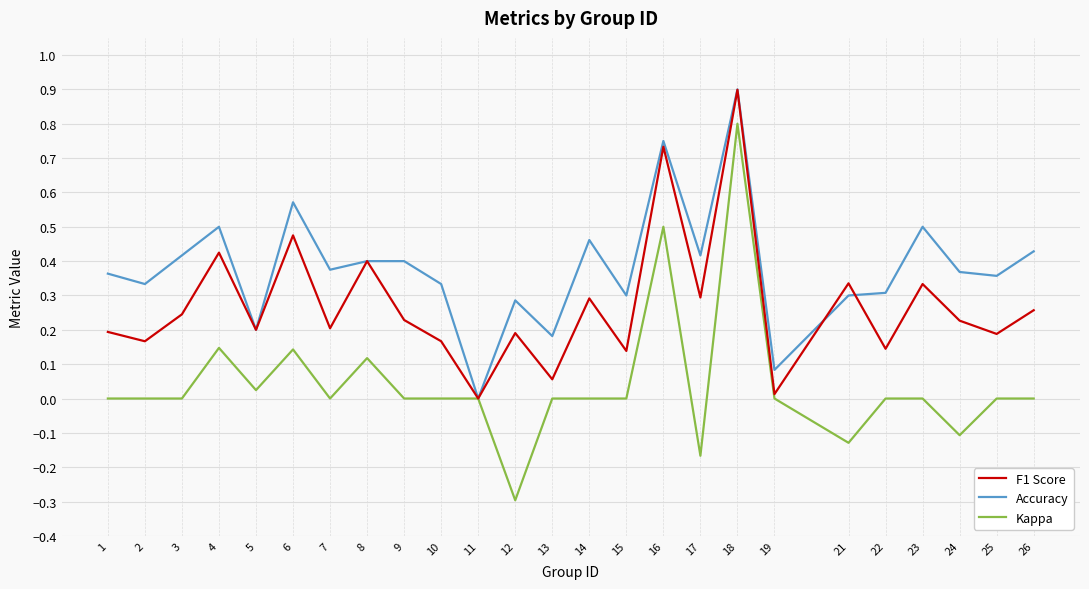

The Accuracy series shows 0.1 at 15. True or false?

False